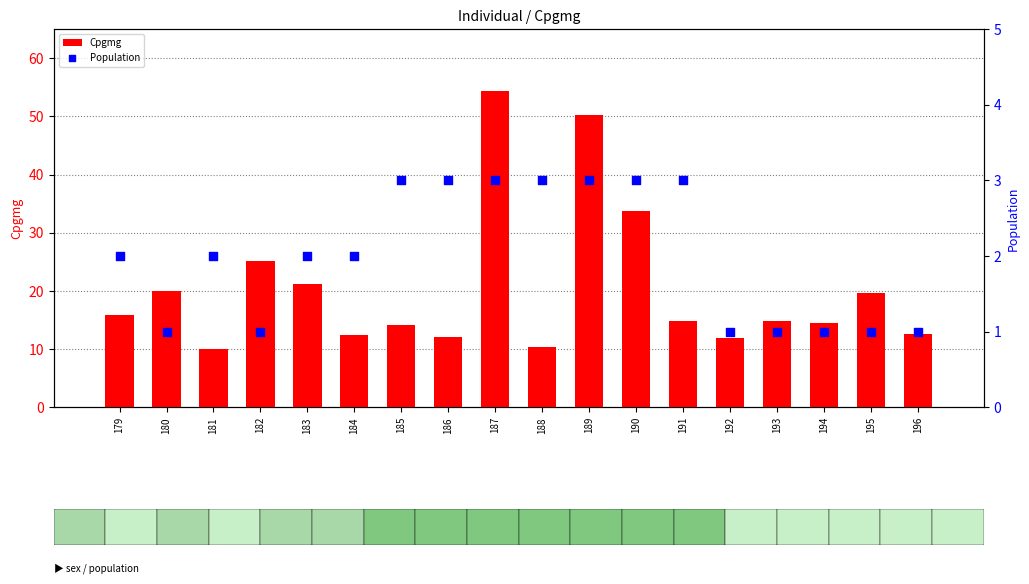

What is the total value across all series at 182?

26.2